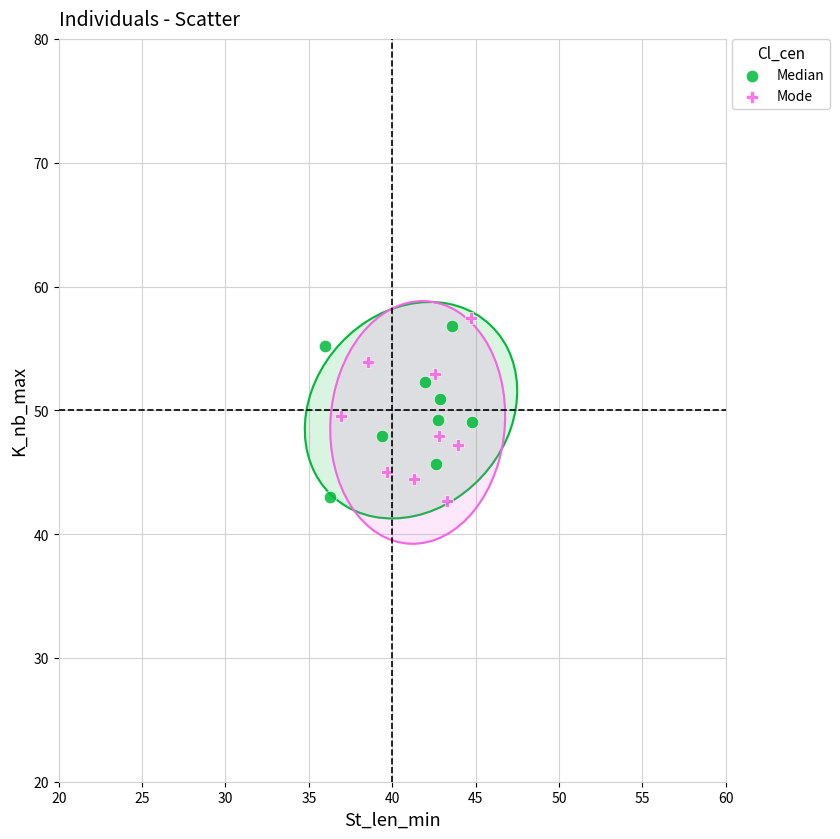

Which series has the widest spread of Y values?

Mode